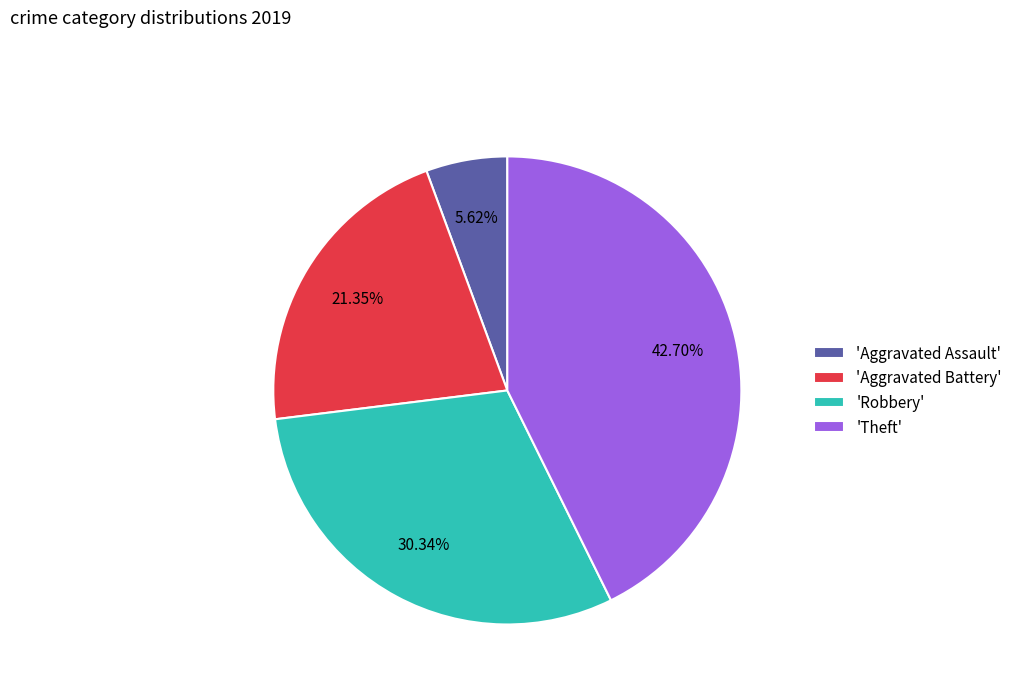

How many segments does this pie chart have?

4